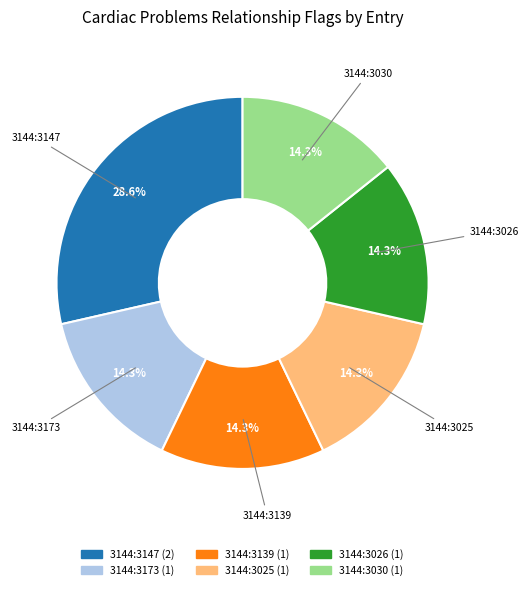

Which slice is the largest?

3144:3147